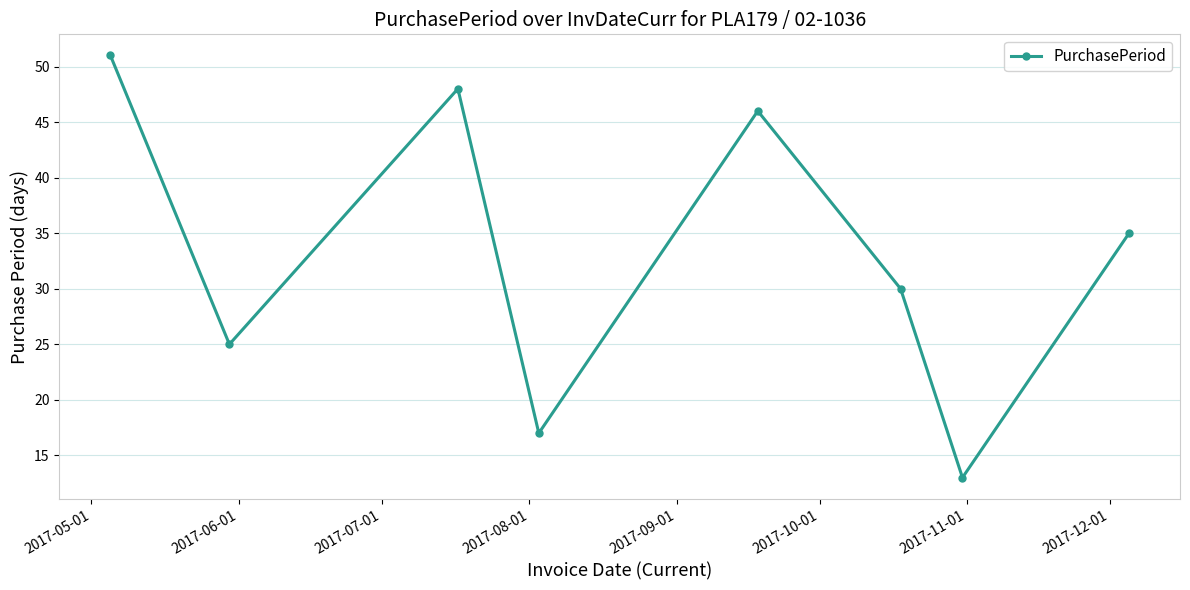

How many lines are shown in the chart?

1